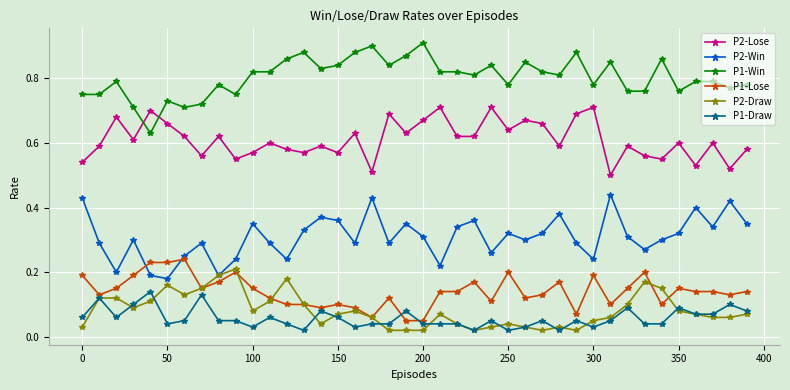

True or false: P2-Win has more than 1 interior local peaks.

True